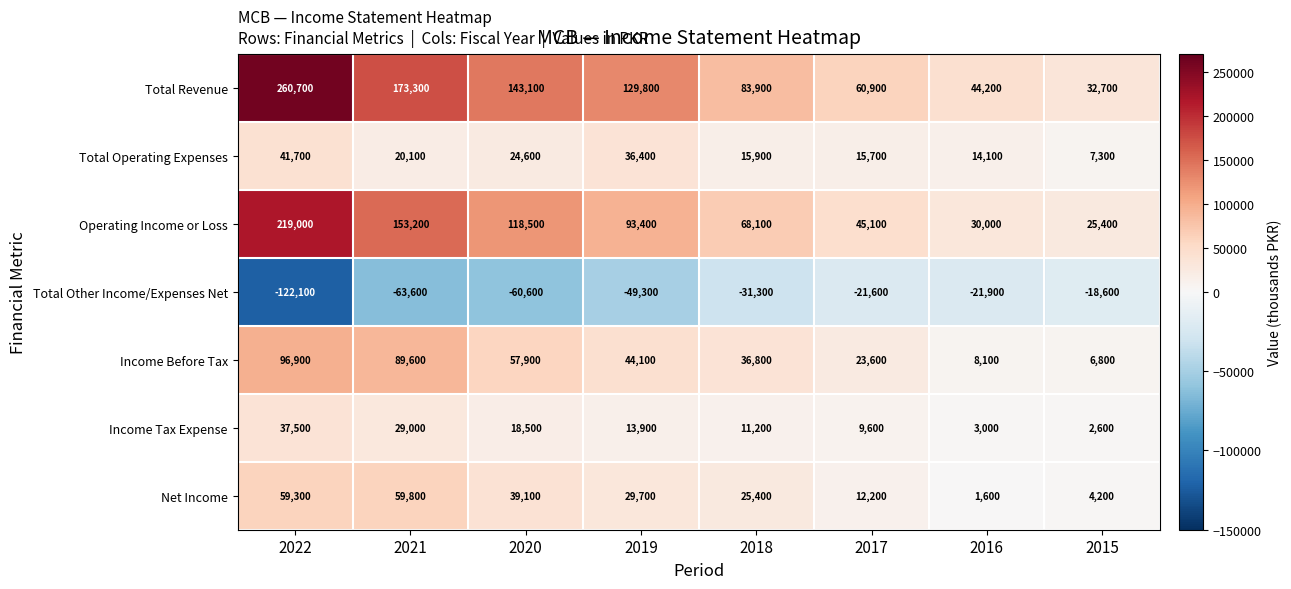

Rank the series at 2016 from lowest to highest value.

Total Other Income/Expenses Net, Net Income, Income Tax Expense, Income Before Tax, Total Operating Expenses, Operating Income or Loss, Total Revenue